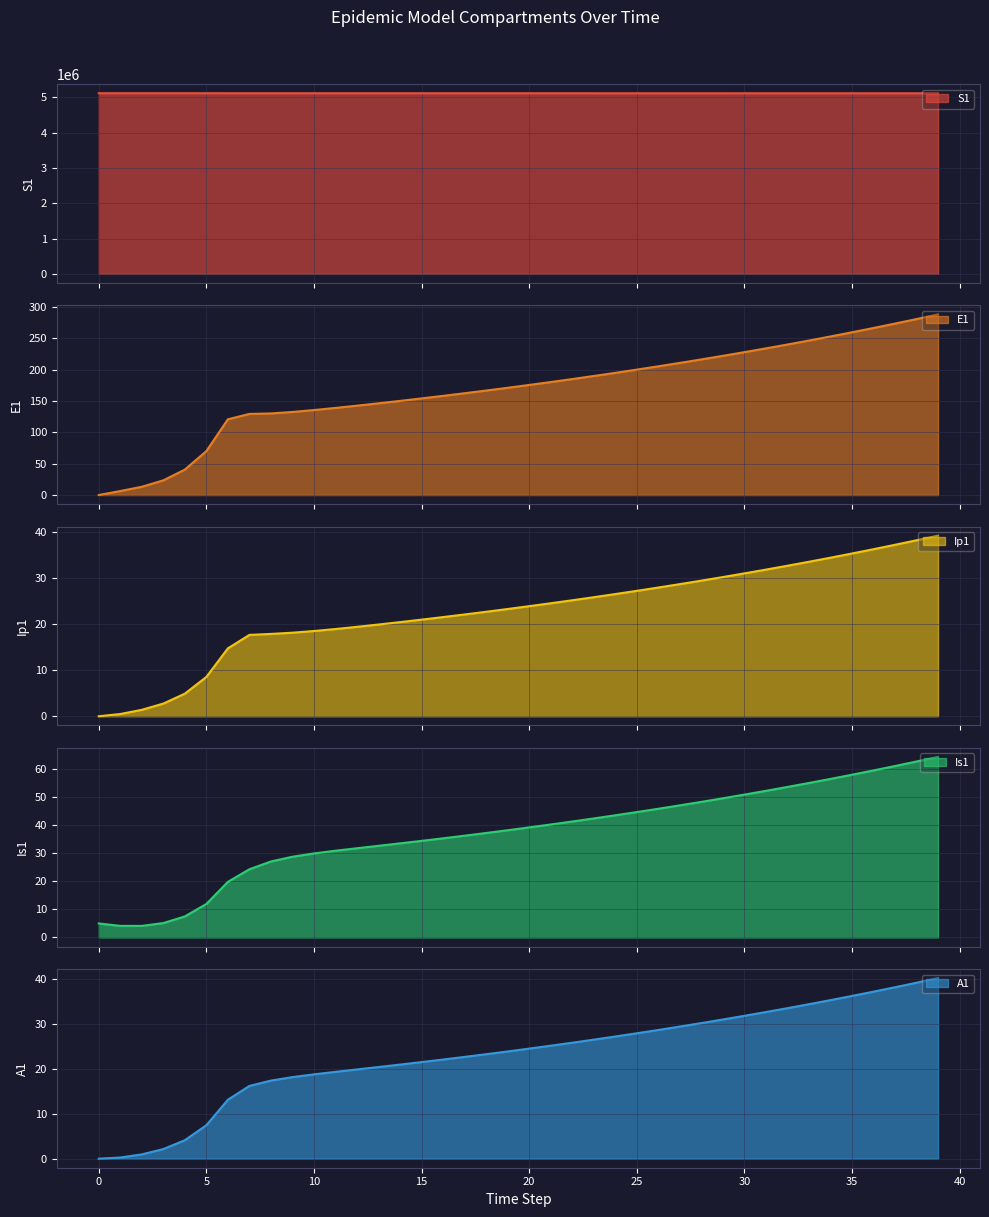

What is the difference between the maximum and minimum values in the Is1 series?

60.3